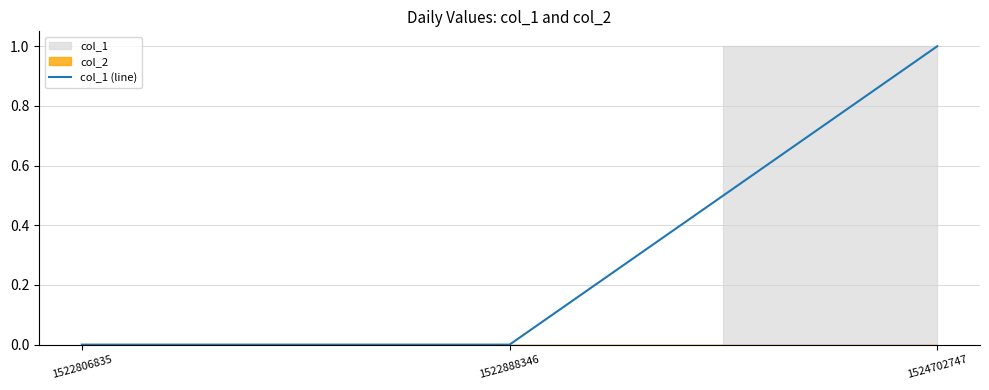

Is it true that col_1 (line) equals 1 at 1524702747?

True